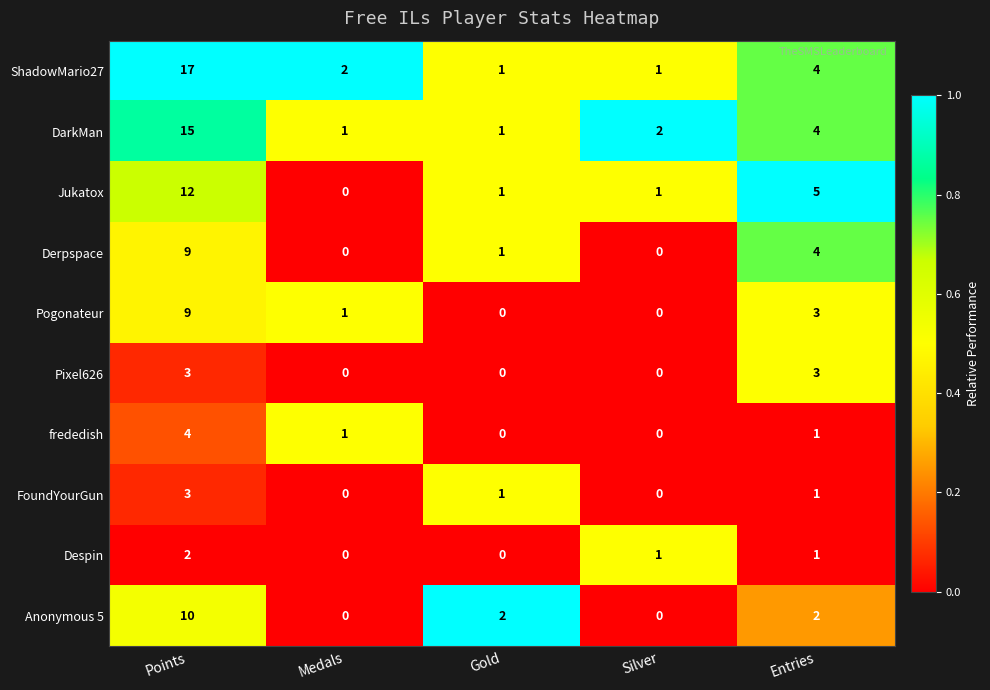

What is the spread (max minus min) of values at Entries?

4